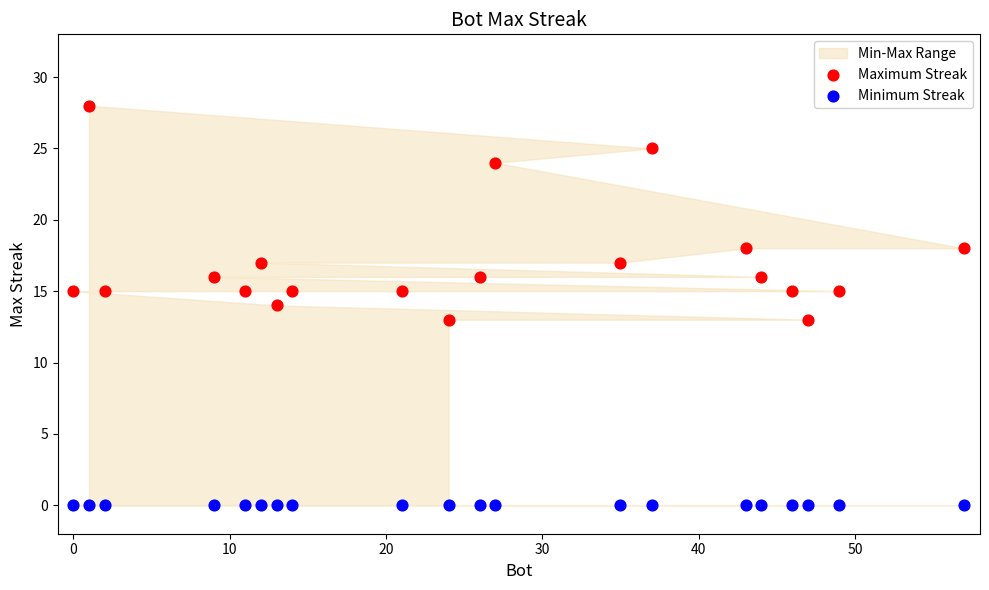

Which series contains the highest Y value?

Maximum Streak